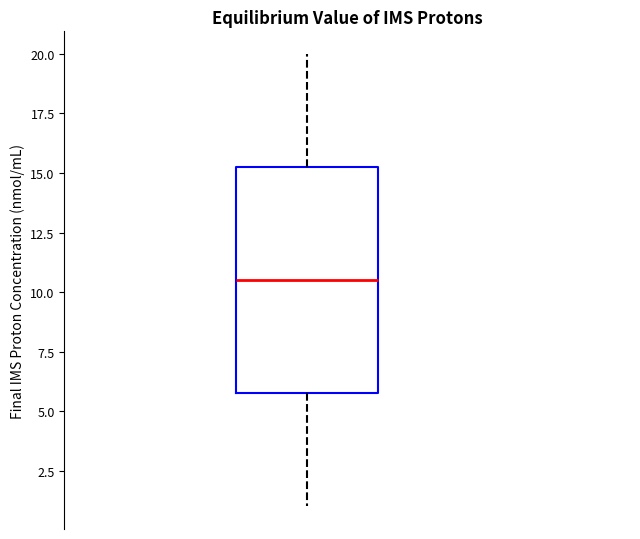

Transcribe this box plot: give where the median line is, the range the box spans, and where the two whiskers end, as read against the y-axis. The values are not printed on the chart, so give them approximately, as read against the axis.

median 10.5, box 6.0 to 15.5, whiskers 1.0 to 20.0